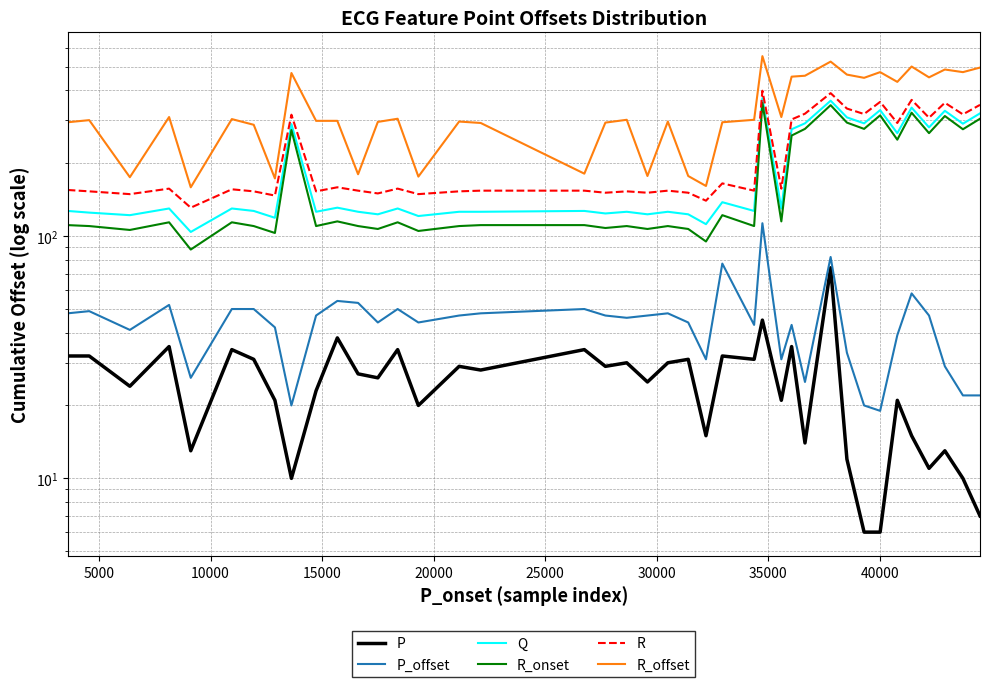

What position from the left is 35000?

8